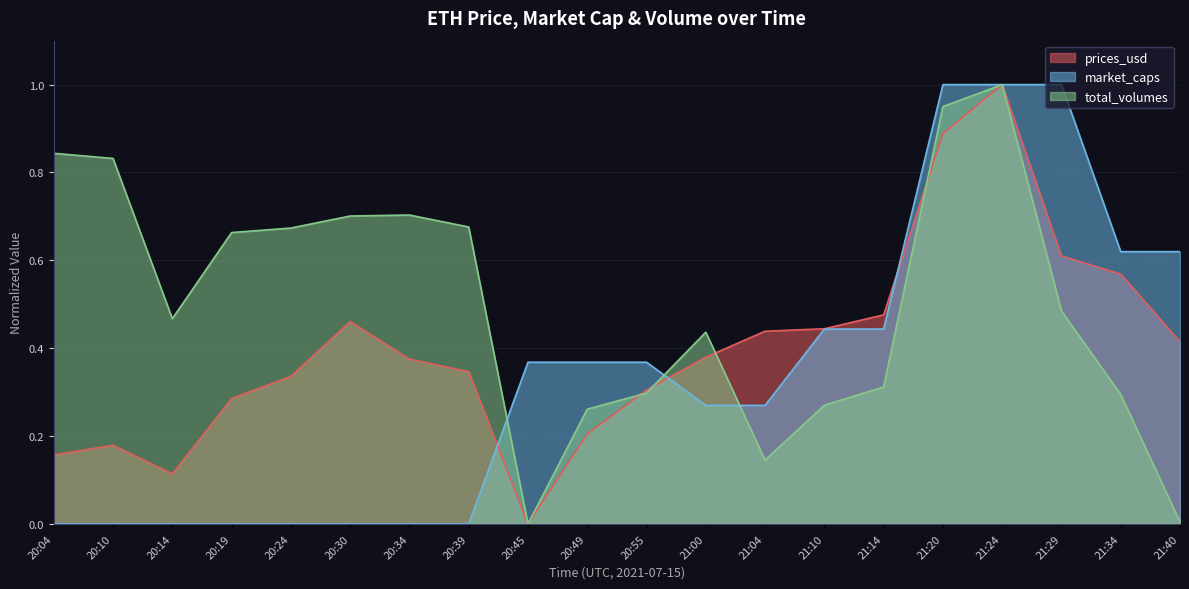

The value of total_volumes at 20:49 is 0.3. True or false?

True